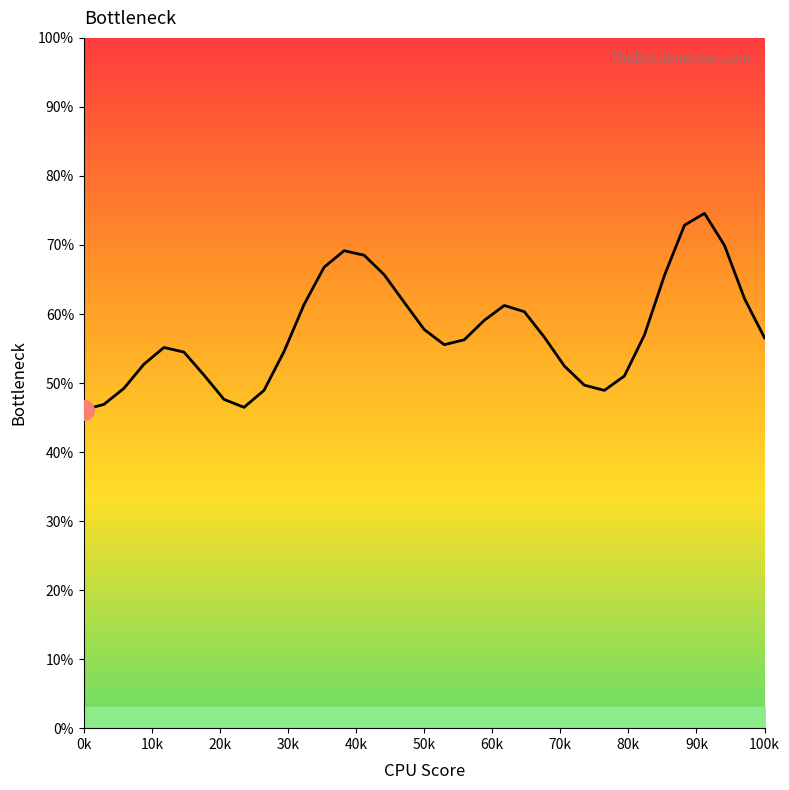

What is the difference between the maximum and minimum values?

28.4